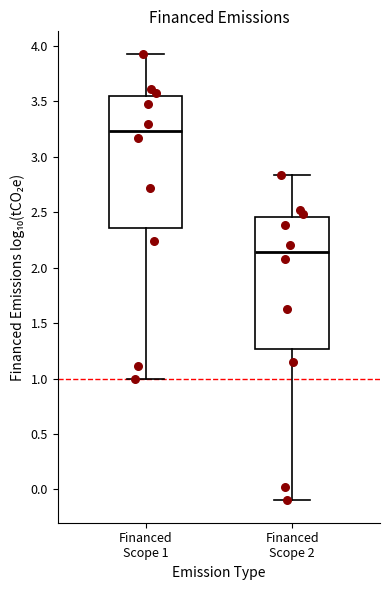

Reading left to right, read every box against the y-axis: the position of its median line, the range the box covers, and the ends of its whiskers. The values are not printed on the chart, so give them approximately, as read against the axis.

Financed Scope 1: median 3.25, box 2.35 to 3.55, whiskers 1.00 to 3.95
Financed Scope 2: median 2.15, box 1.25 to 2.45, whiskers -0.10 to 2.85